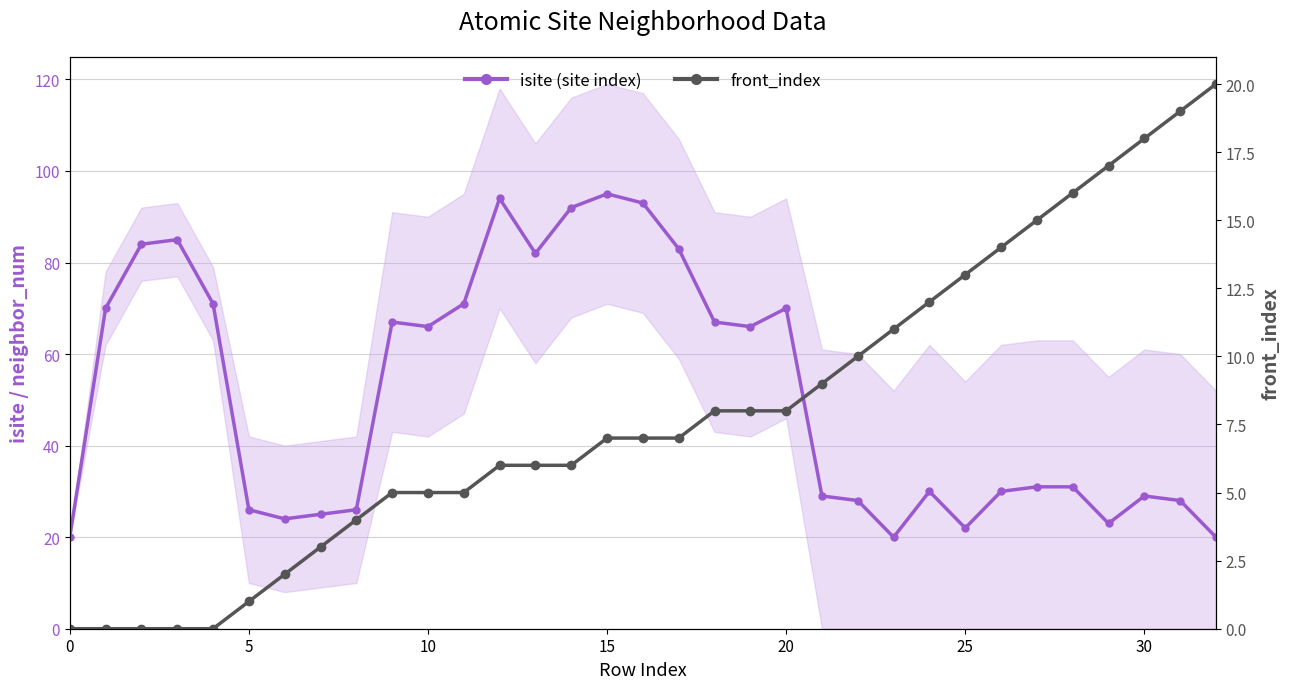

What is the label of the 24th point from the left?

23